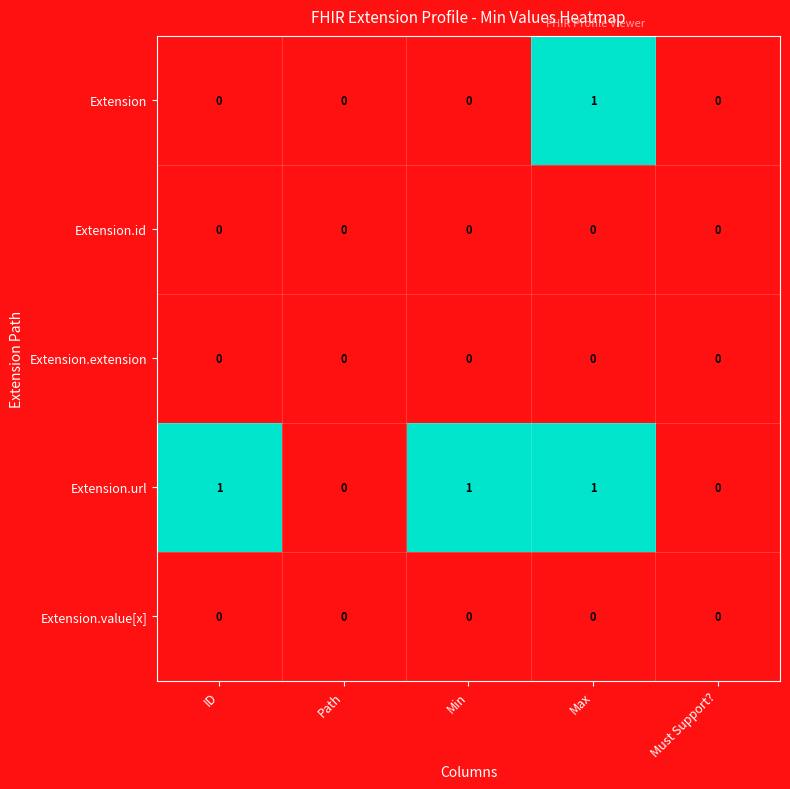

Which series has the largest total across all categories?

Extension.url